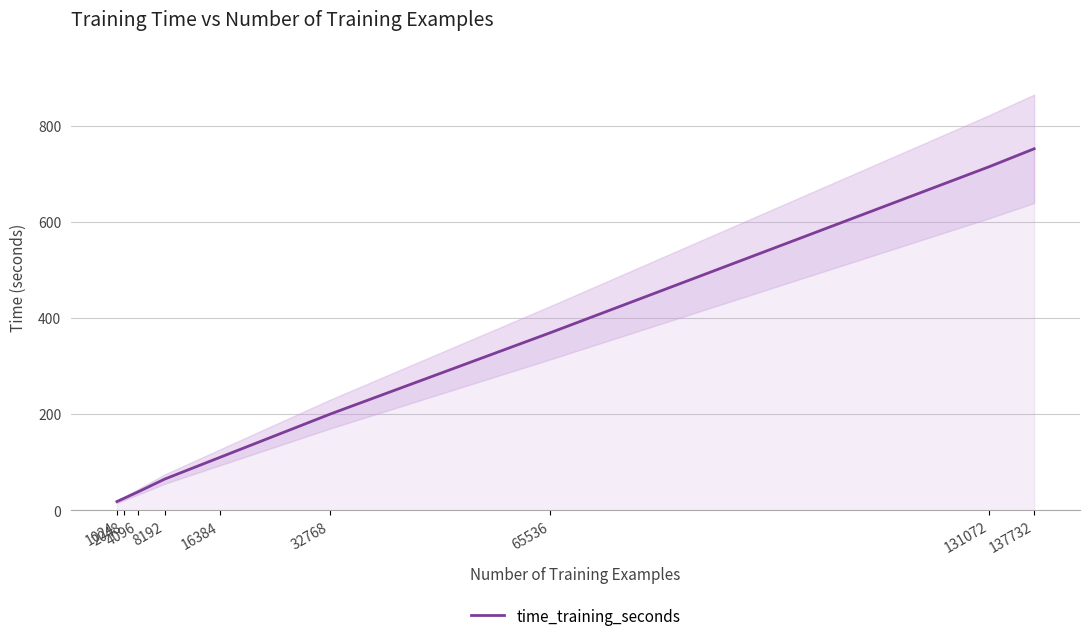

Which label corresponds to the largest value in the chart?

137732